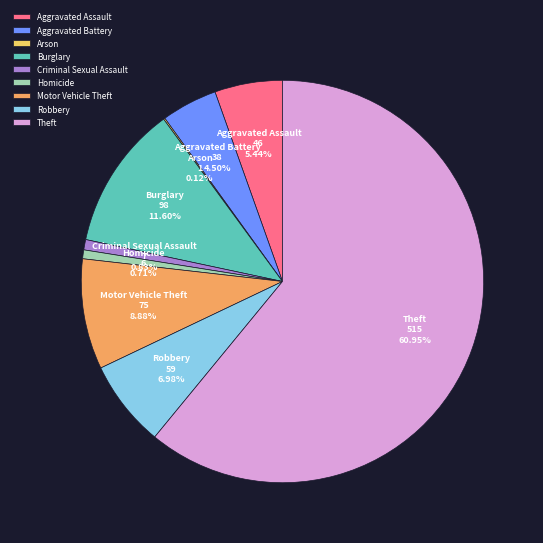

Is there any slice that represents more than half of the pie?

Yes